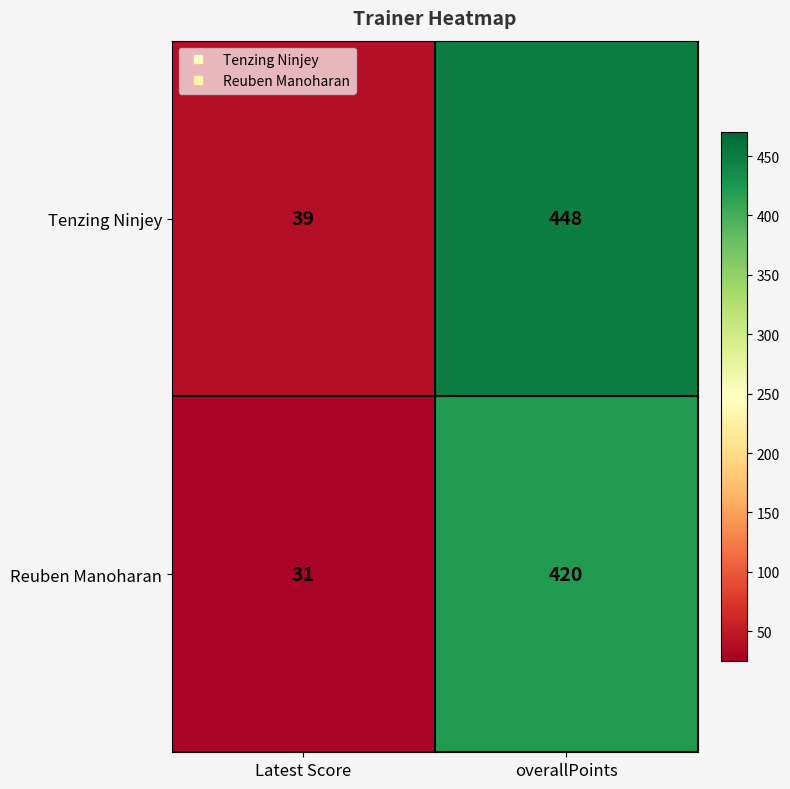

At Latest Score, list the series in order from largest to smallest.

Tenzing Ninjey, Reuben Manoharan